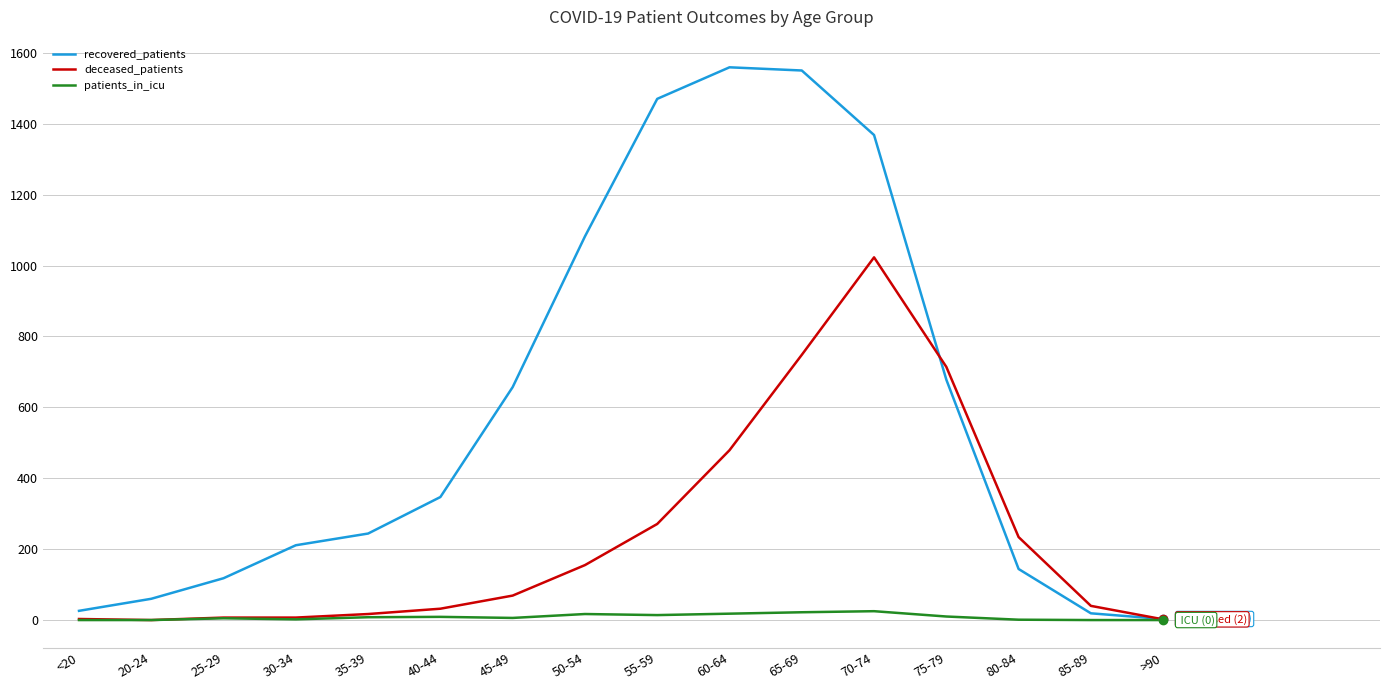

What is the total value across all series at 65-69?

2320